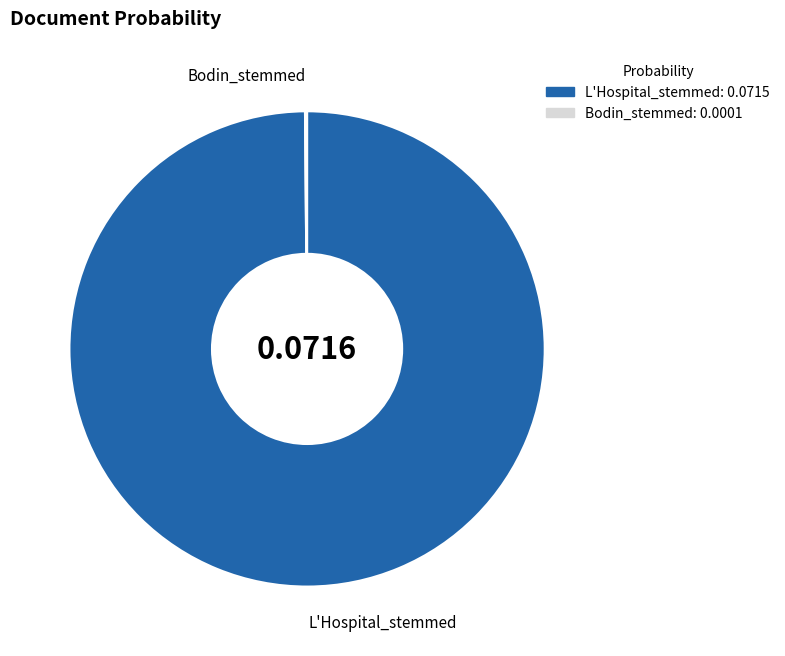

Which category has the biggest portion of the pie?

L'Hospital_stemmed